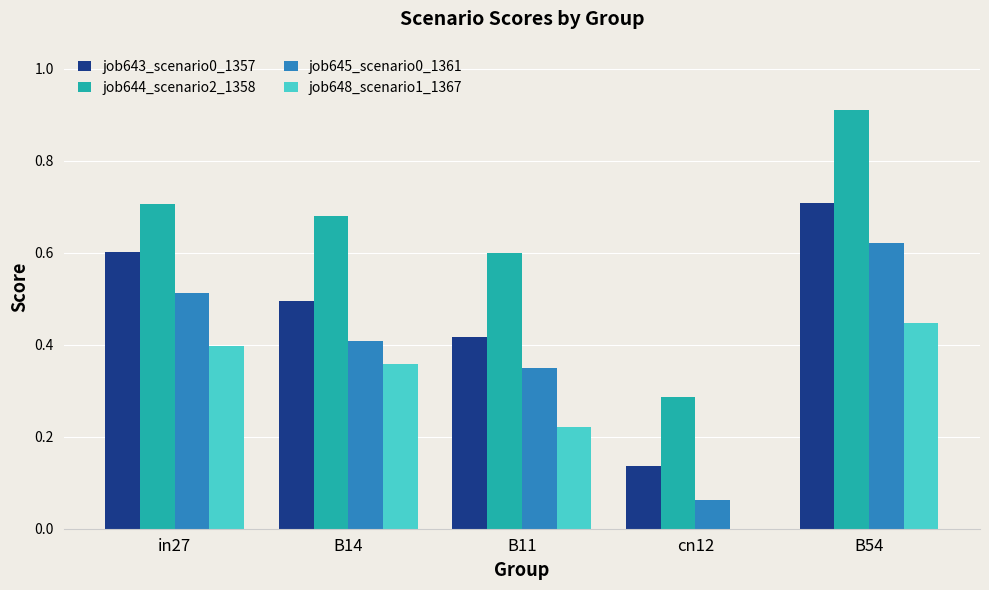

How many categories are shown in the chart?

5